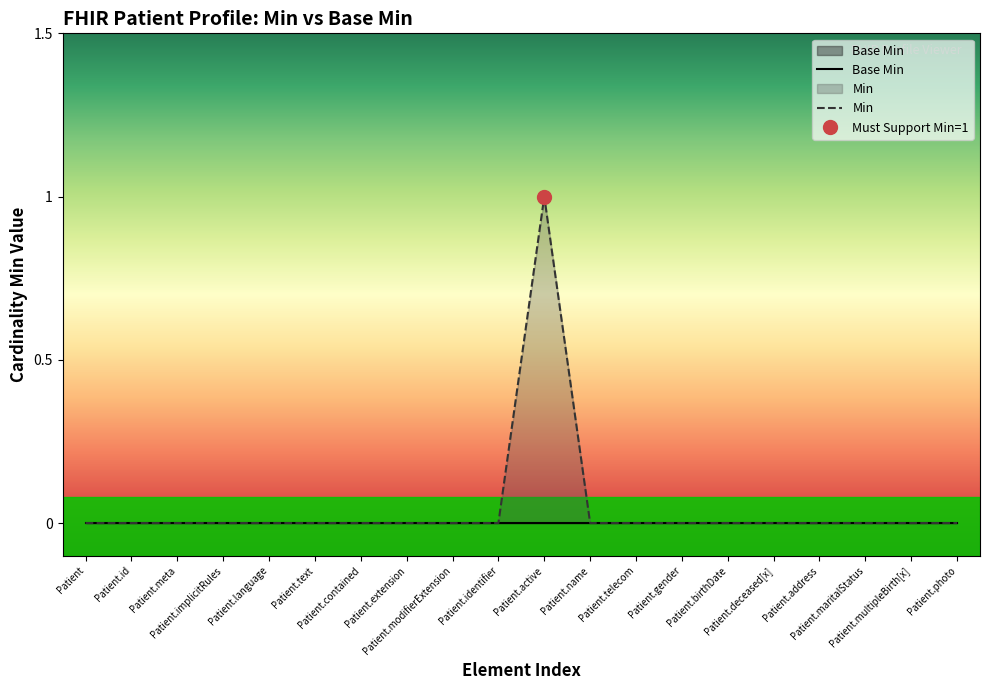

List the labels in order of value, smallest first.

Patient, Patient.id, Patient.meta, Patient.implicitRules, Patient.language, Patient.text, Patient.contained, Patient.extension, Patient.modifierExtension, Patient.identifier, Patient.name, Patient.telecom, Patient.gender, Patient.birthDate, Patient.deceased[x], Patient.address, Patient.maritalStatus, Patient.multipleBirth[x], Patient.photo, Patient.active